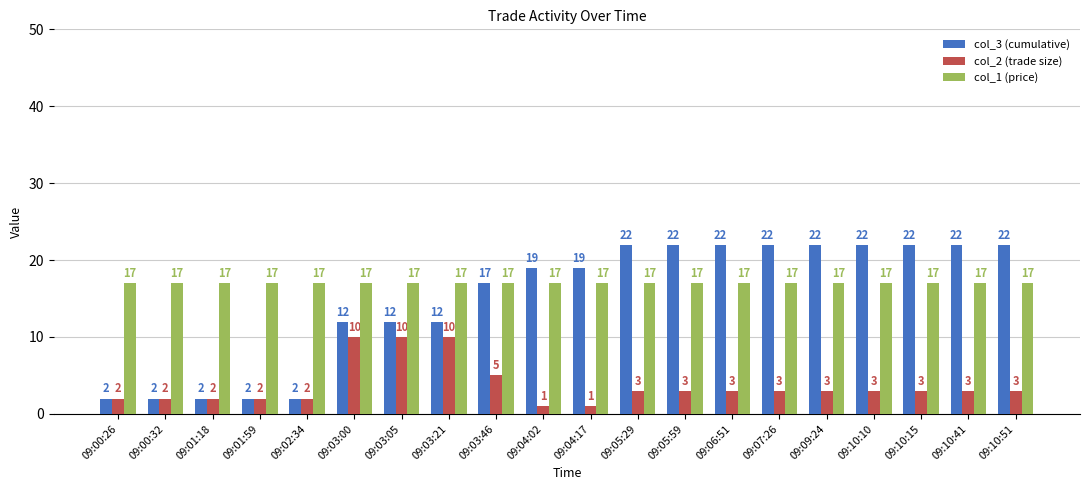

What is the total value across all series at 09:05:29?

42